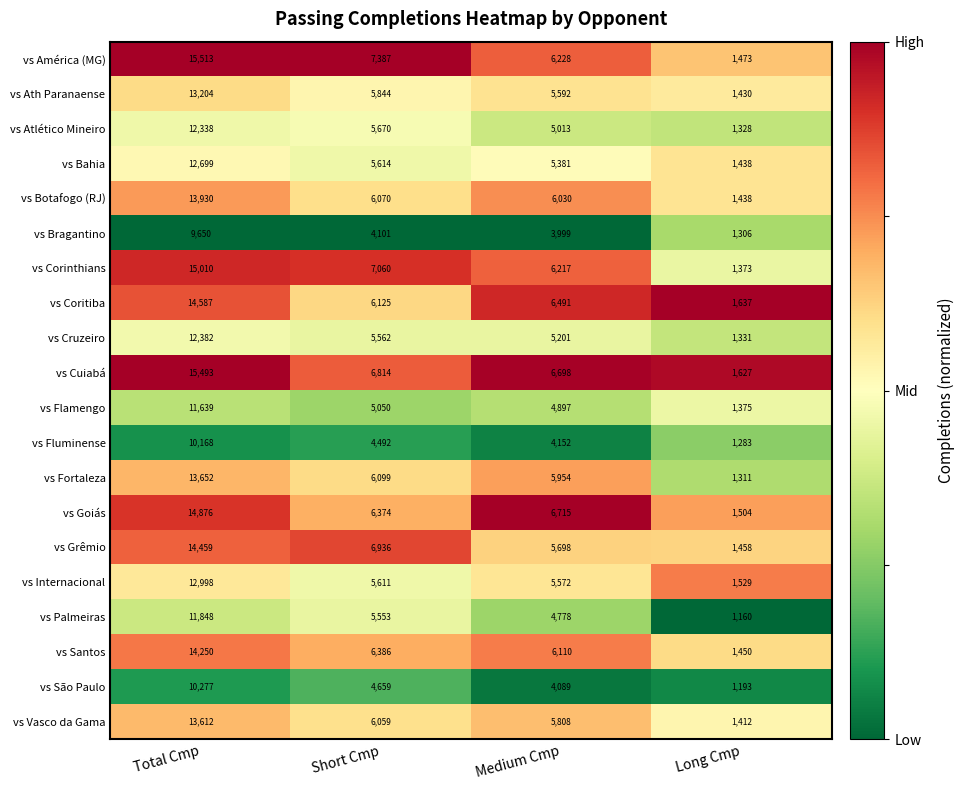

The value of vs São Paulo at Medium Cmp is 4089. True or false?

True